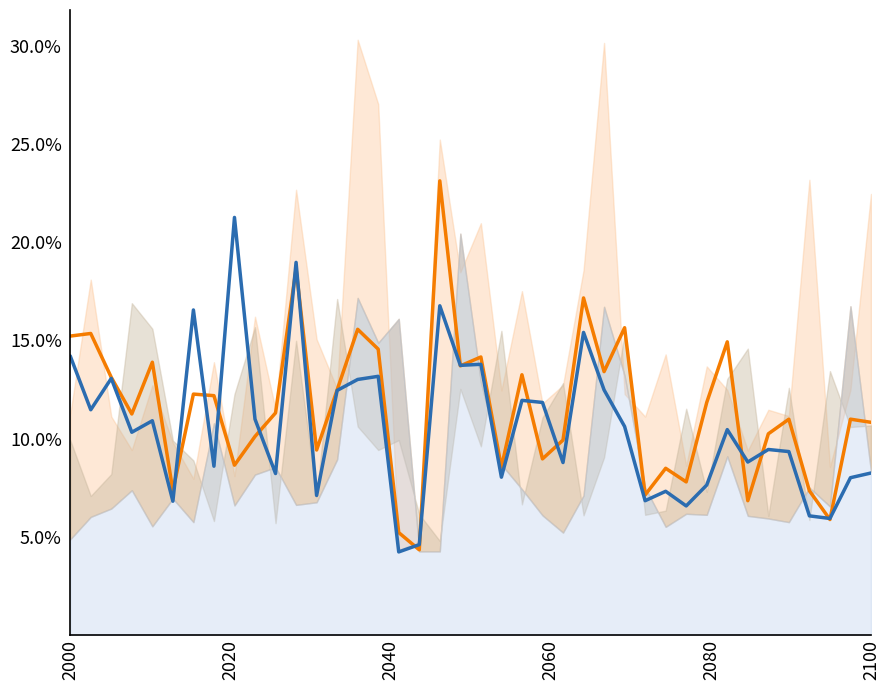

After their last crossing, which series has the higher values: col_24 or col_22?

col_22